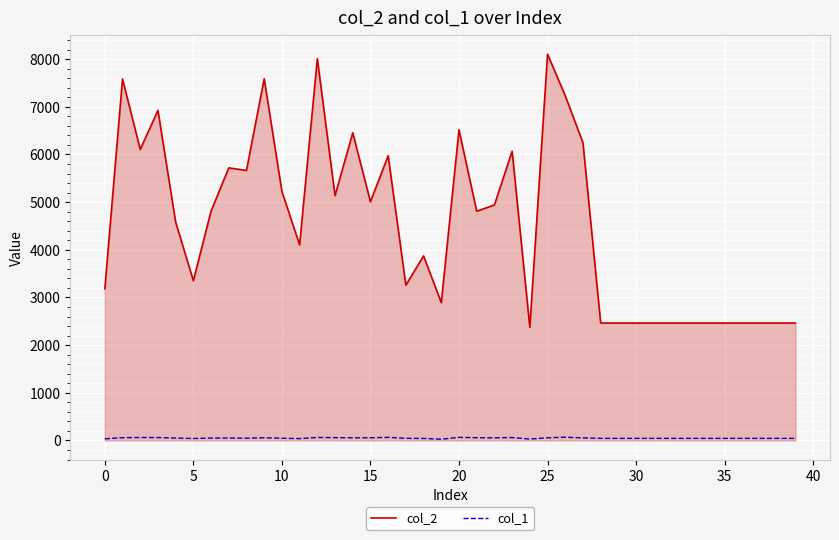

What is the minimum value shown in the chart?

26